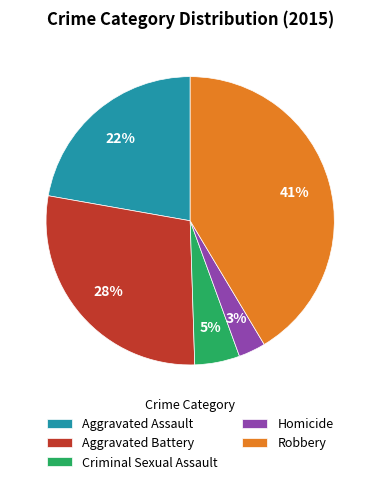

To the nearest percent, what percentage of the pie is Aggravated Assault?

22%